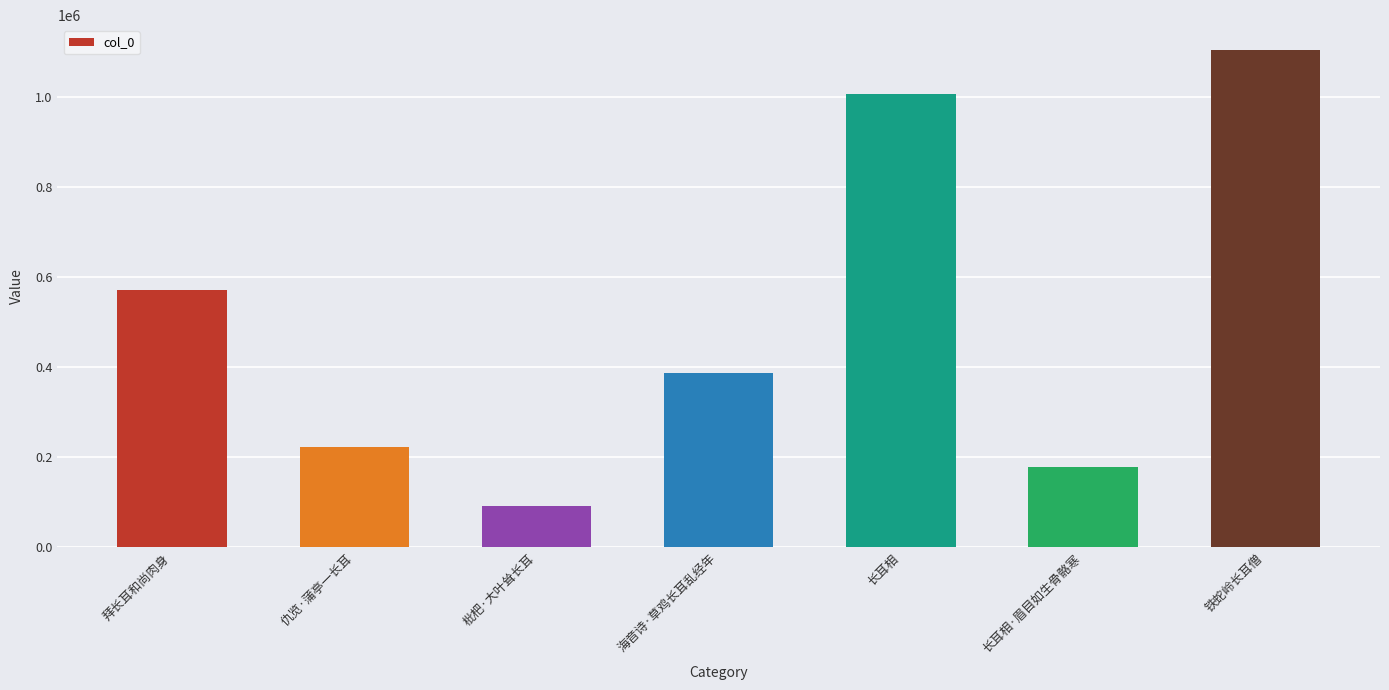

What position from the left is 海音诗·草鸡长耳乱经年?

4